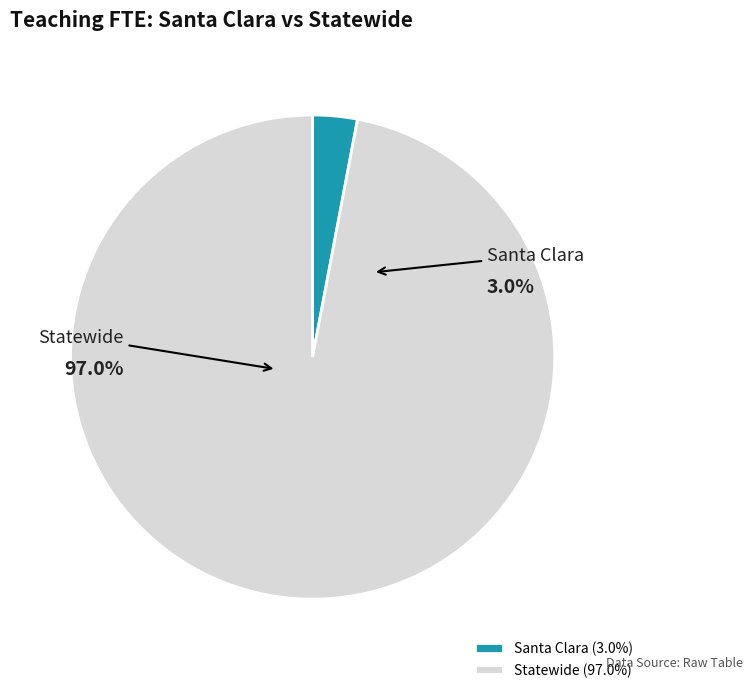

What is the largest slice in the pie chart?

Statewide